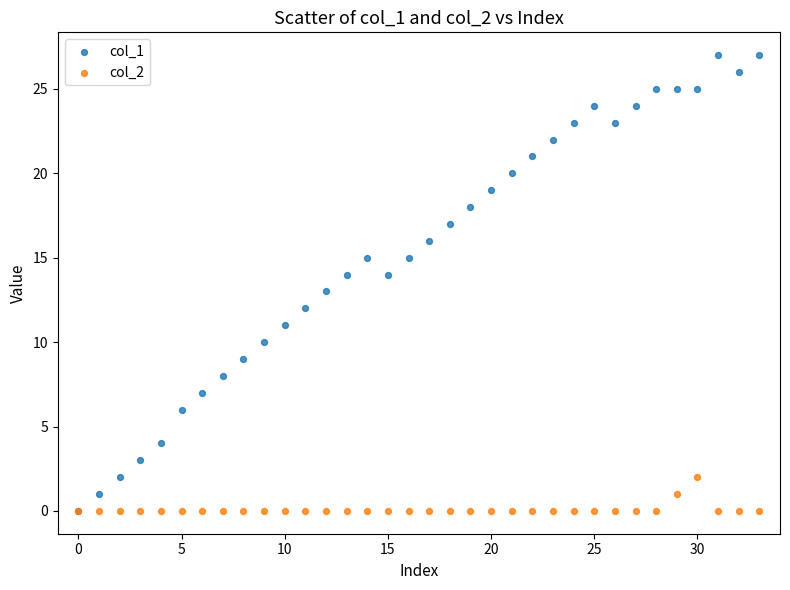

What are all the series names shown in the legend?

col_1, col_2